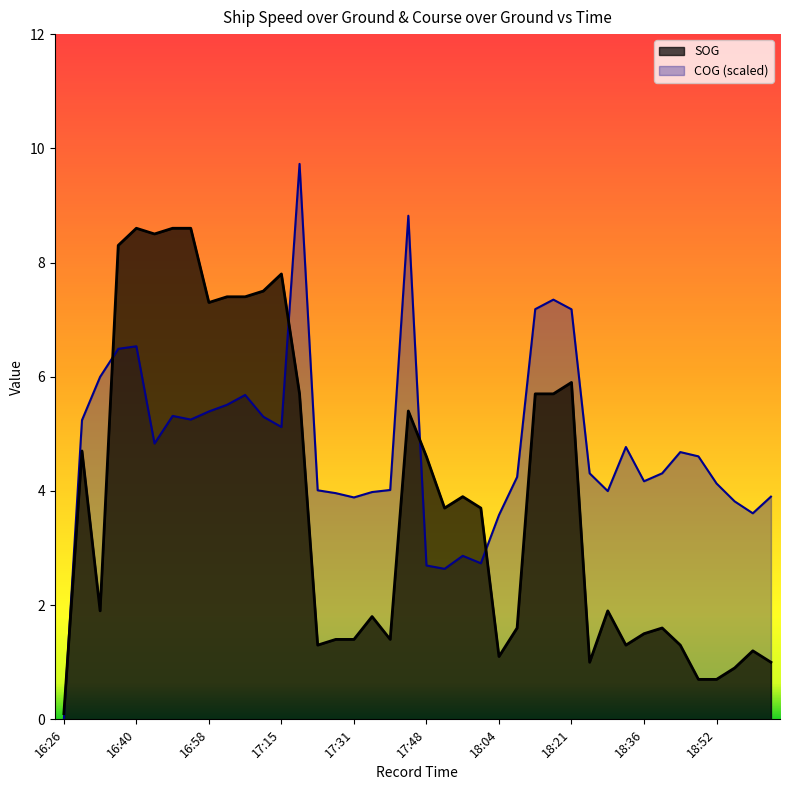

At how many categories does at least one series exceed 5?

17